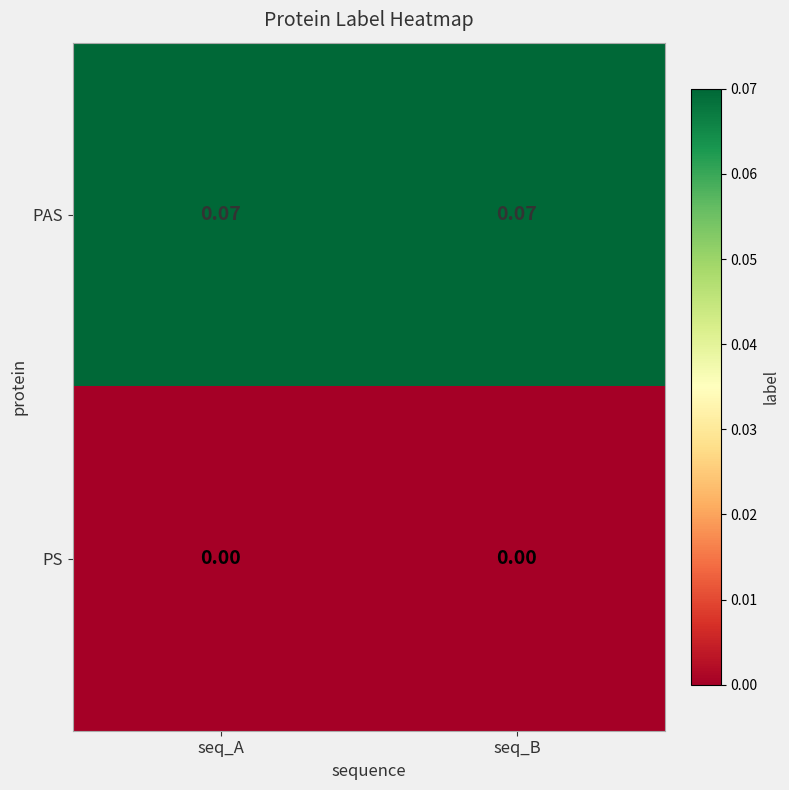

Which series has the largest total across all categories?

PAS